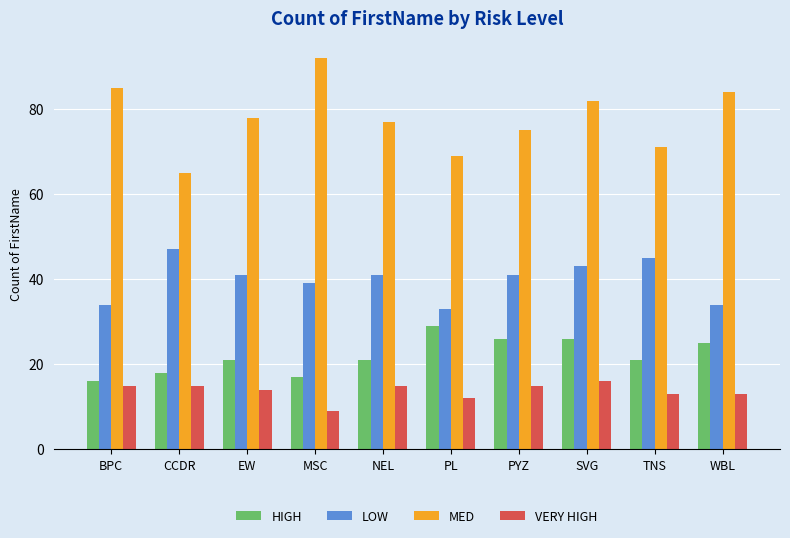

How many distinct data groups are displayed?

4